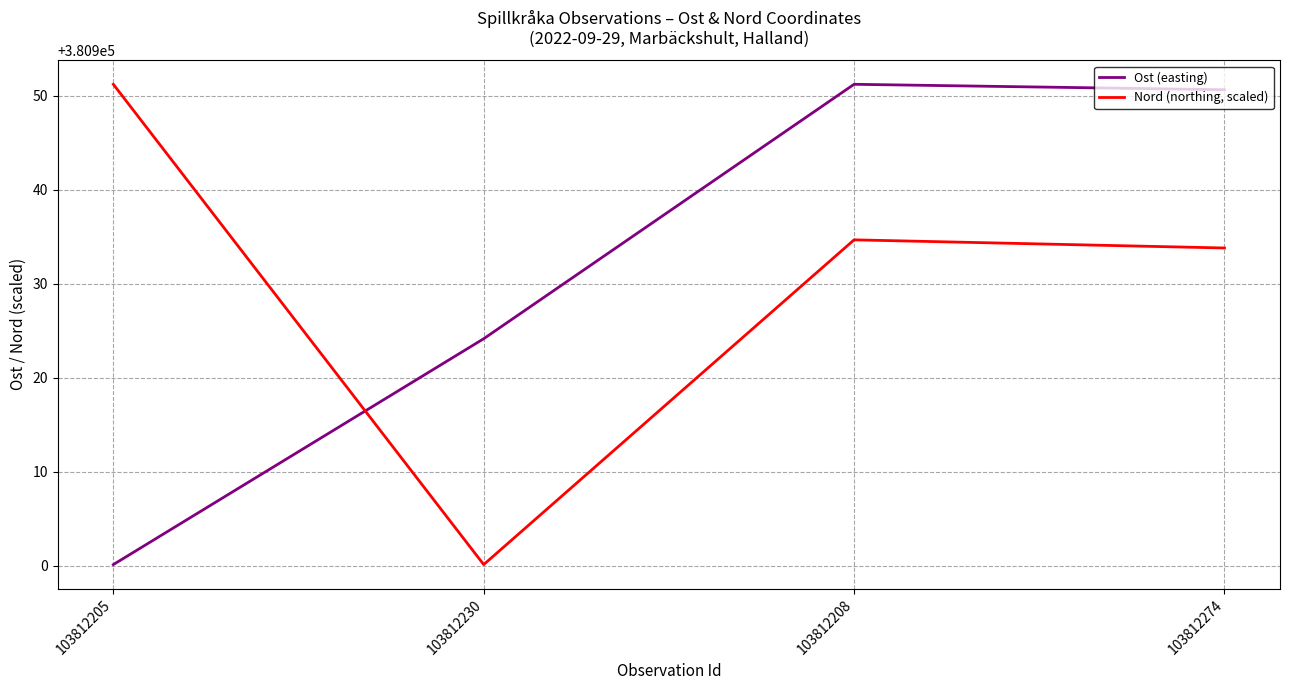

What is the spread (max minus min) of values at 103812208?

16.5